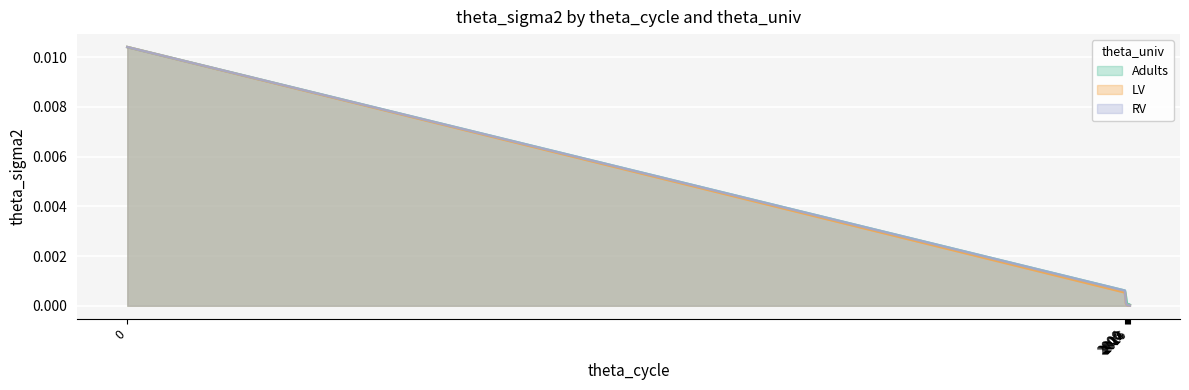

Which series has the widest spread of values?

LV